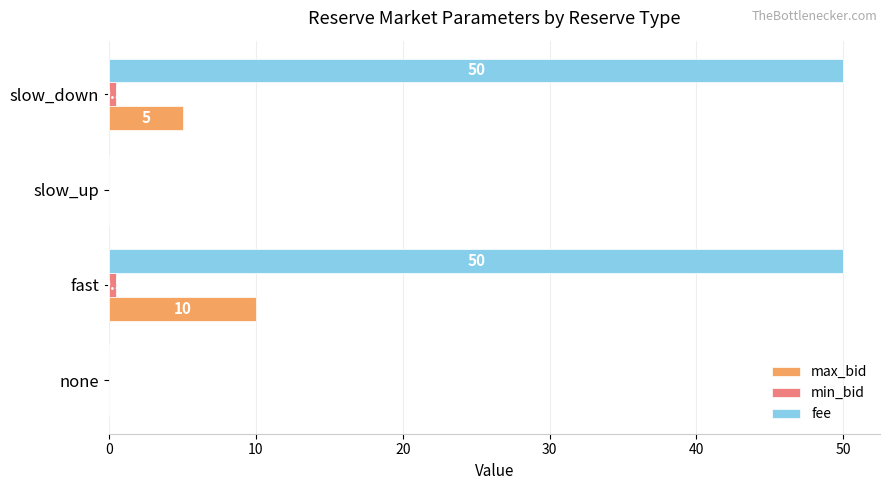

What is the sum of the max_bid values at fast and slow_up?

10.0